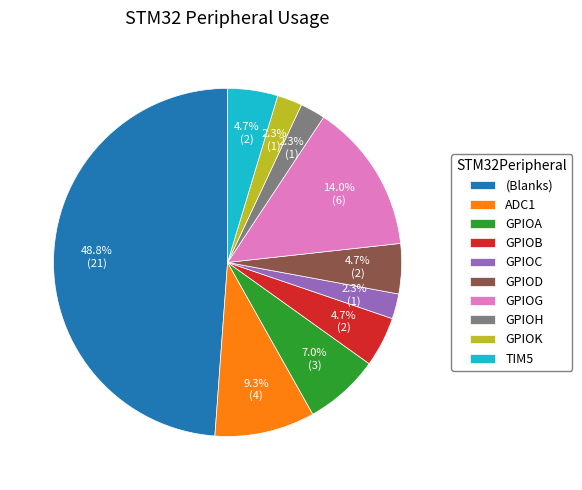

Is GPIOH the majority of the pie?

No